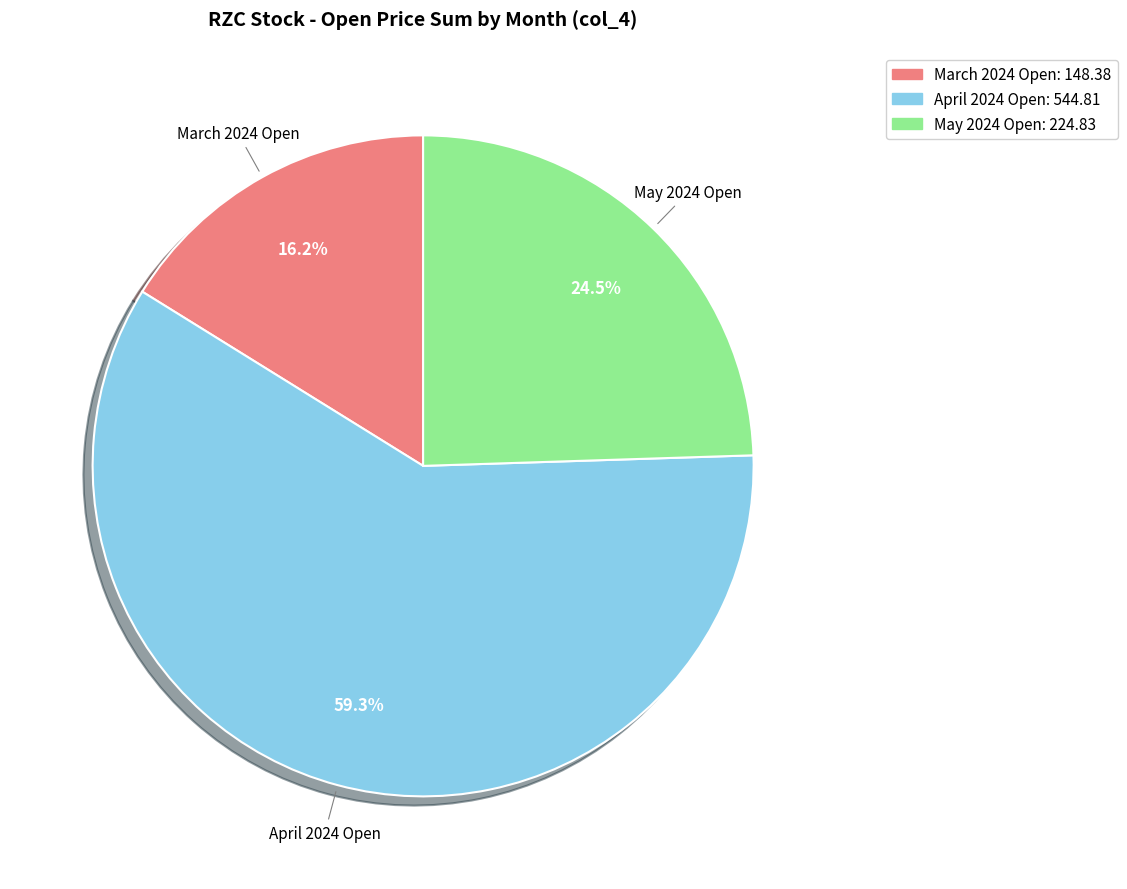

How many slices are in this pie chart?

3